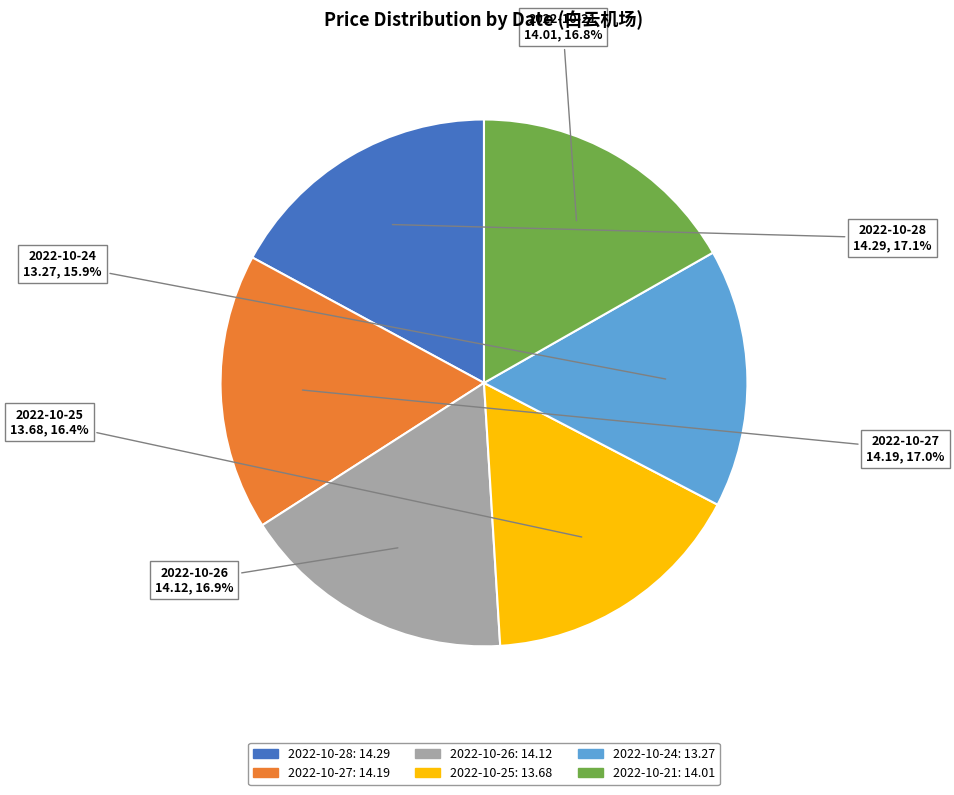

Is there a majority slice in this chart?

No